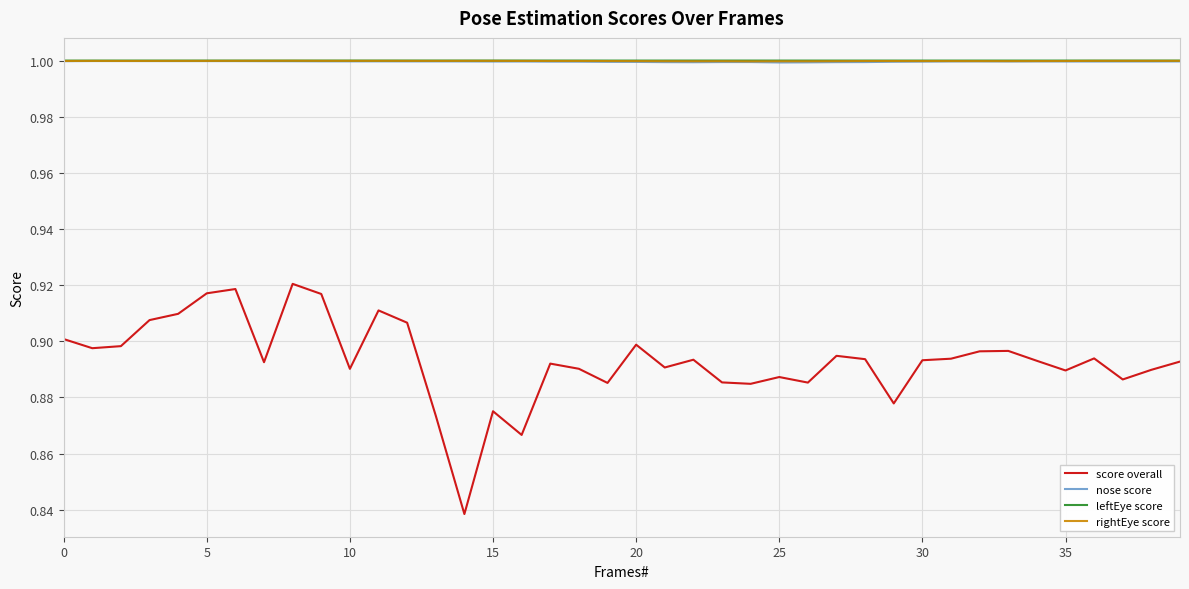

Which series has the widest spread of values?

score overall